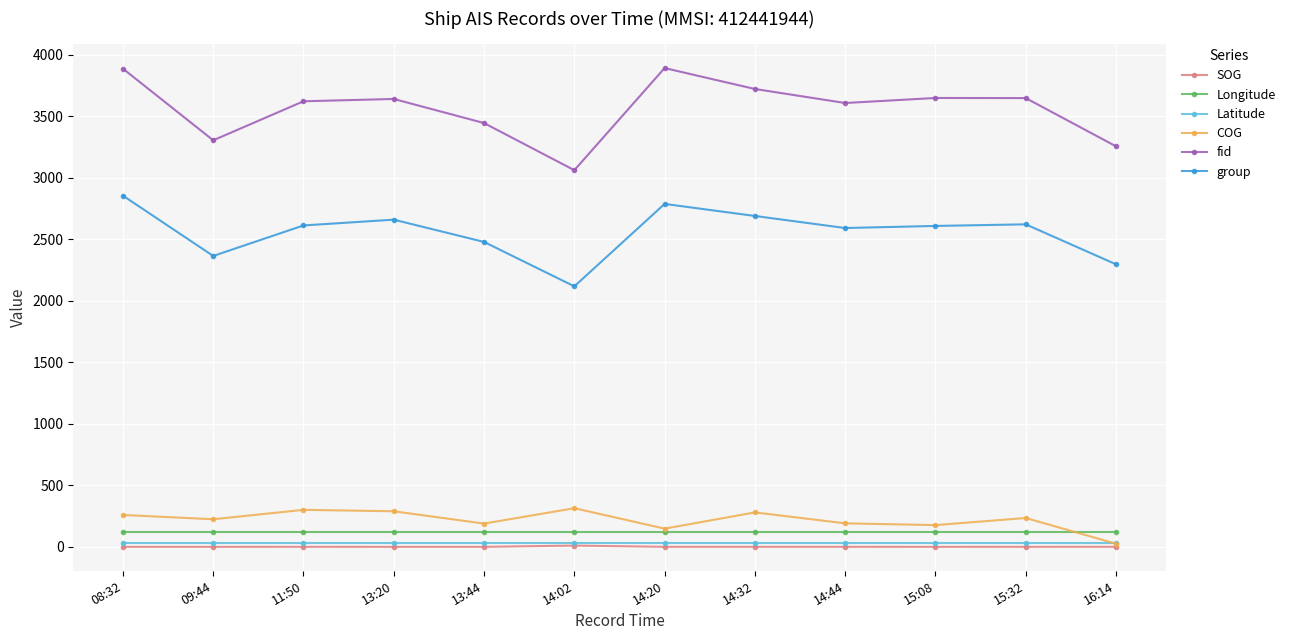

Read the group value at 14:44.

2591.0